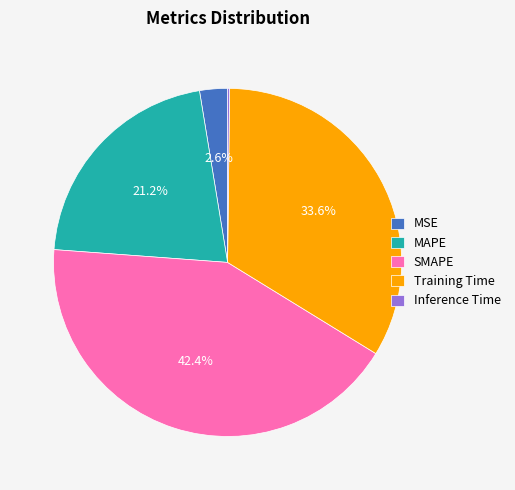

What is the total percentage of SMAPE and Training Time?

76.0%